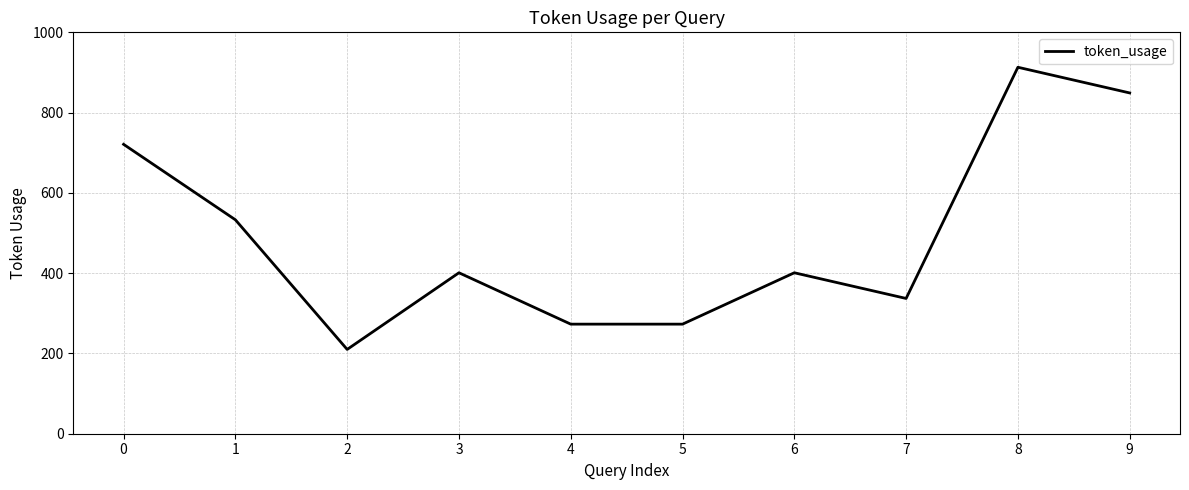

What is the difference between the maximum and minimum values?

703